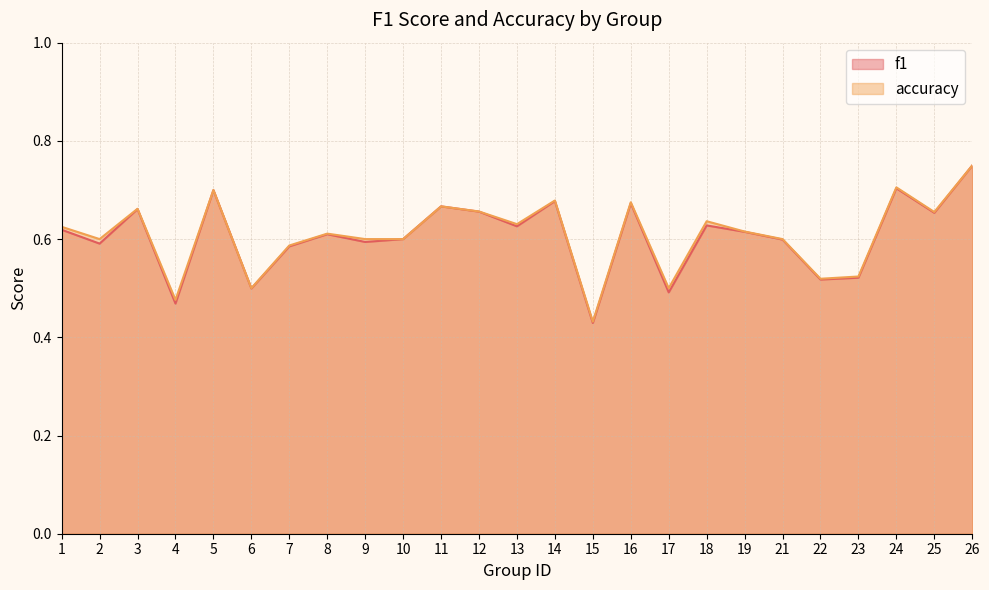

Reading left to right, what are all the values shown in this chart?

f1: 1=0.6	2=0.6	3=0.7	4=0.5	5=0.7	6=0.5	7=0.6	8=0.6	9=0.6	10=0.6	11=0.7	12=0.7	13=0.6	14=0.7	15=0.4	16=0.7	17=0.5	18=0.6	19=0.6	21=0.6	22=0.5	23=0.5	24=0.7	25=0.7	26=0.7
accuracy: 1=0.6	2=0.6	3=0.7	4=0.5	5=0.7	6=0.5	7=0.6	8=0.6	9=0.6	10=0.6	11=0.7	12=0.7	13=0.6	14=0.7	15=0.4	16=0.7	17=0.5	18=0.6	19=0.6	21=0.6	22=0.5	23=0.5	24=0.7	25=0.7	26=0.8